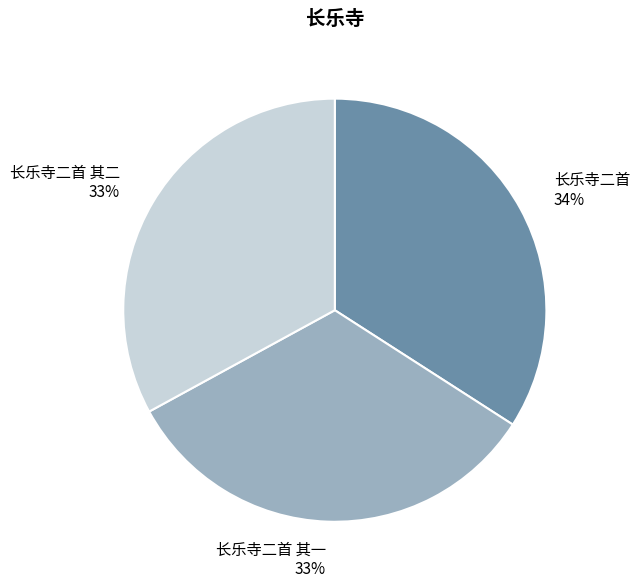

To the nearest percent, what is the average slice percentage?

33%